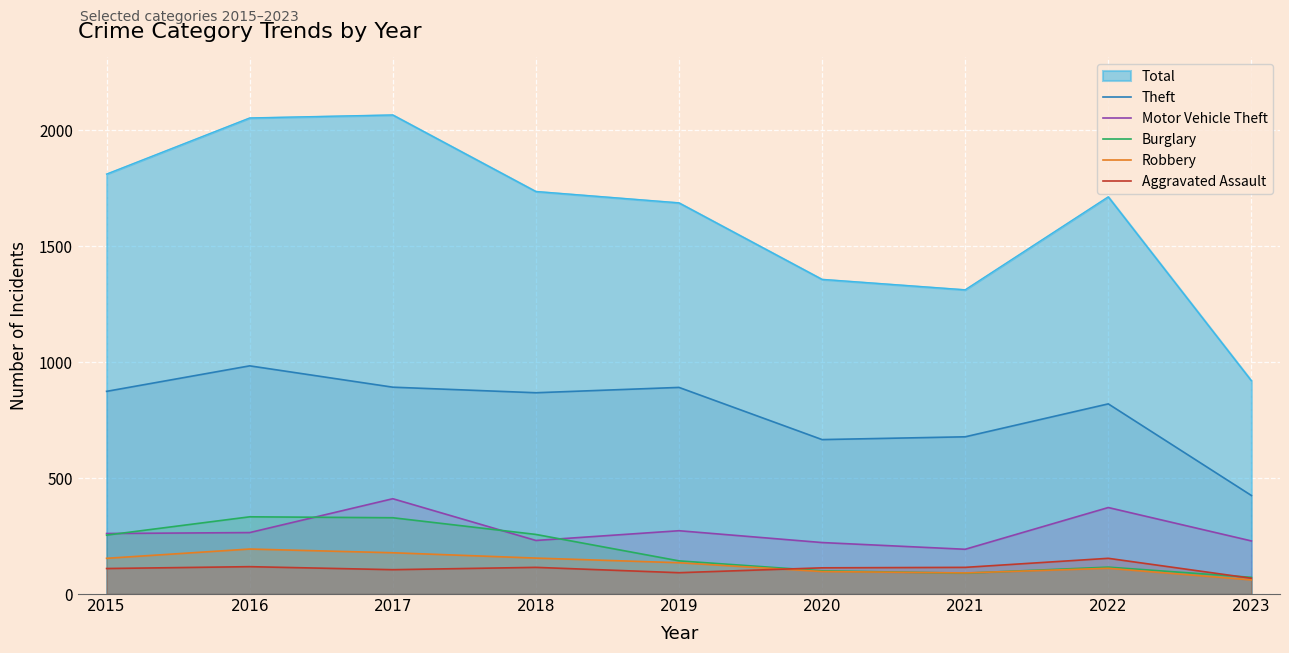

True or false: Motor Vehicle Theft has more than 1 points higher than both neighbors.

True